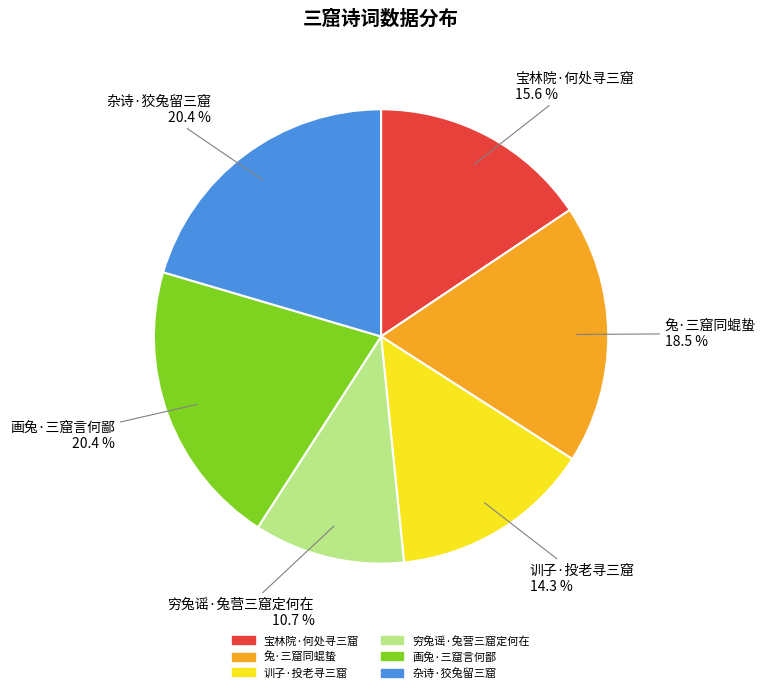

Between 训子·投老寻三窟 and 穷兔谣·兔营三窟定何在, which is larger?

训子·投老寻三窟